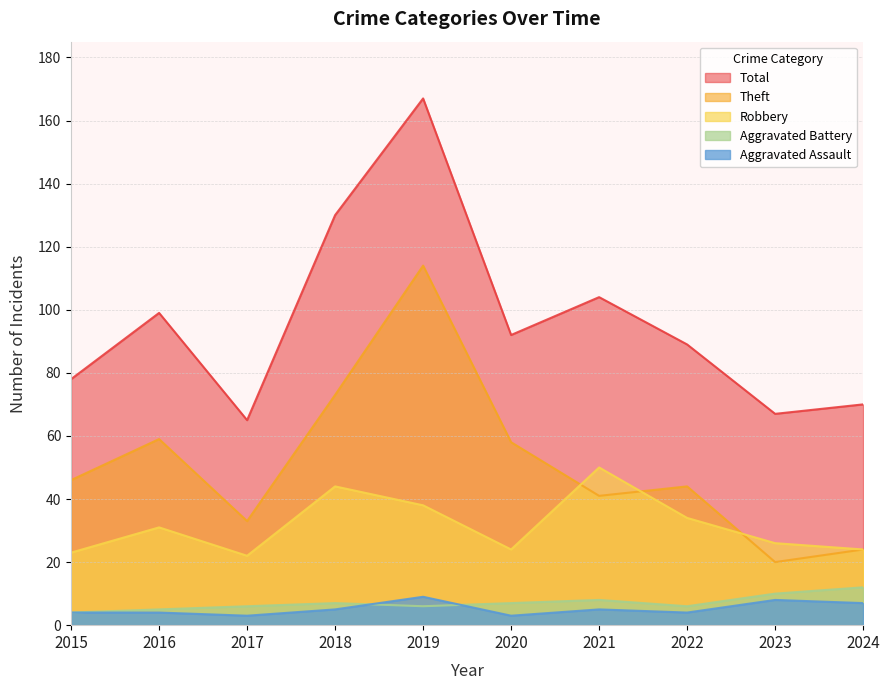

True or false: Aggravated Battery and Robbery intersect in this chart.

False